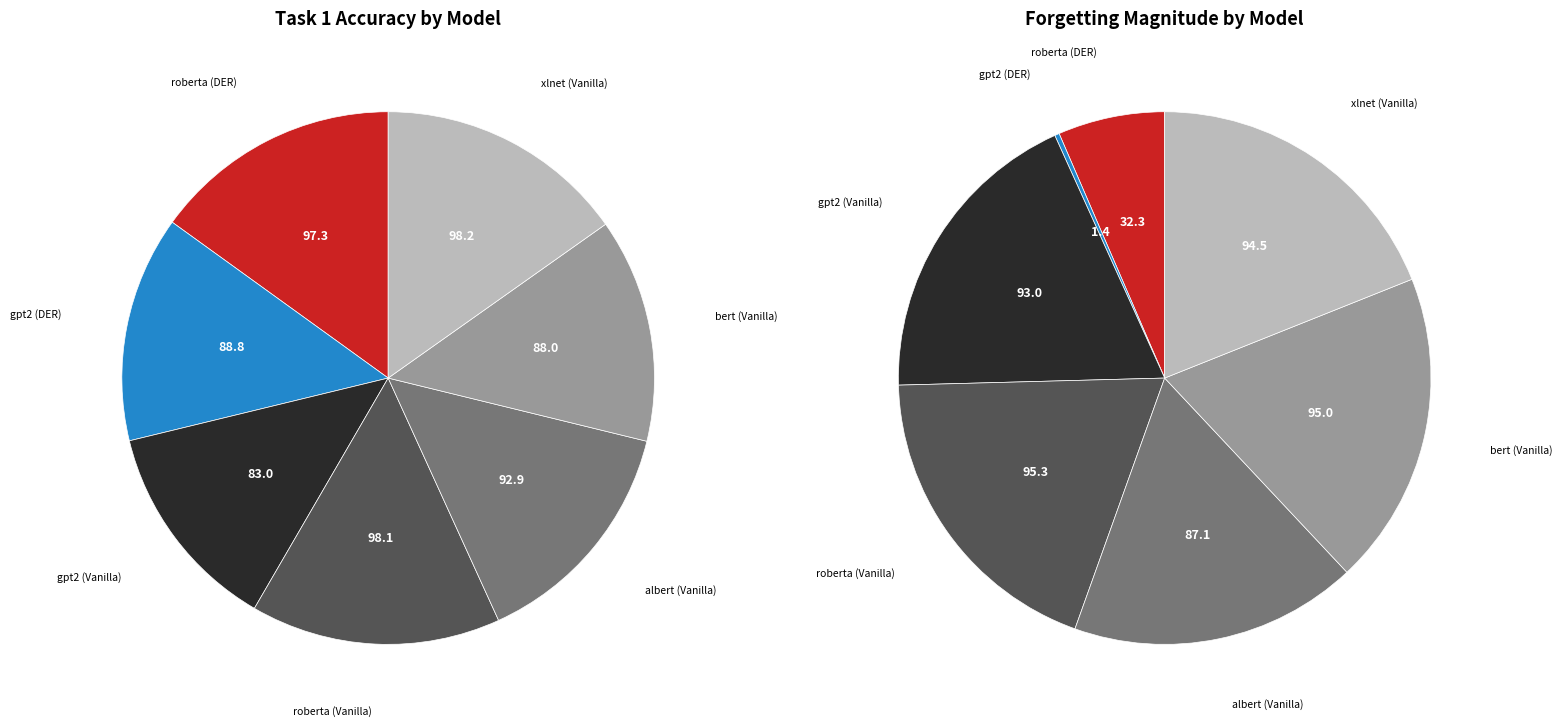

Is it true that bert (Vanilla) is 14% of the pie?

True